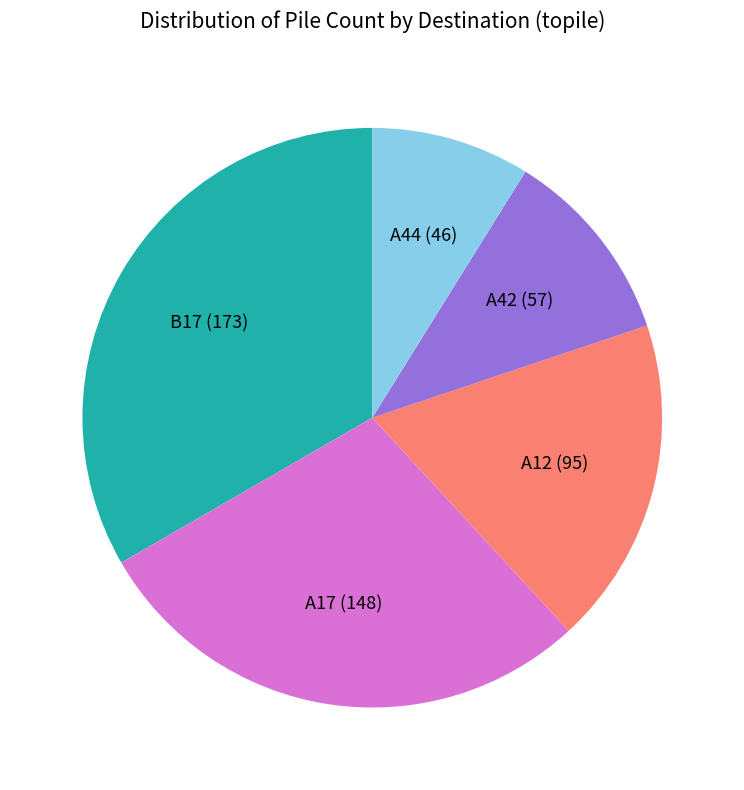

How many slices are in this pie chart?

5